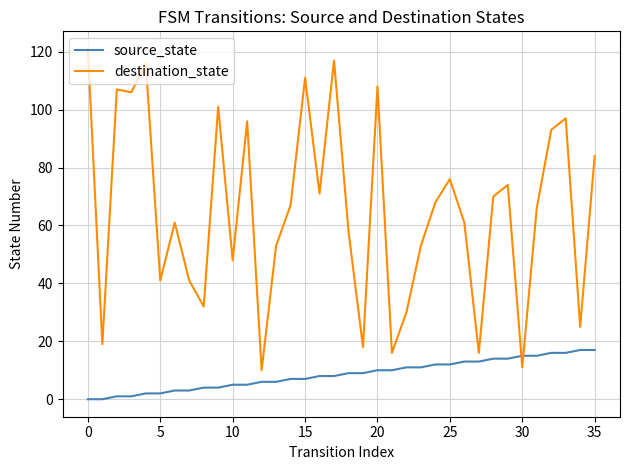

Which series has the widest spread of values?

destination_state